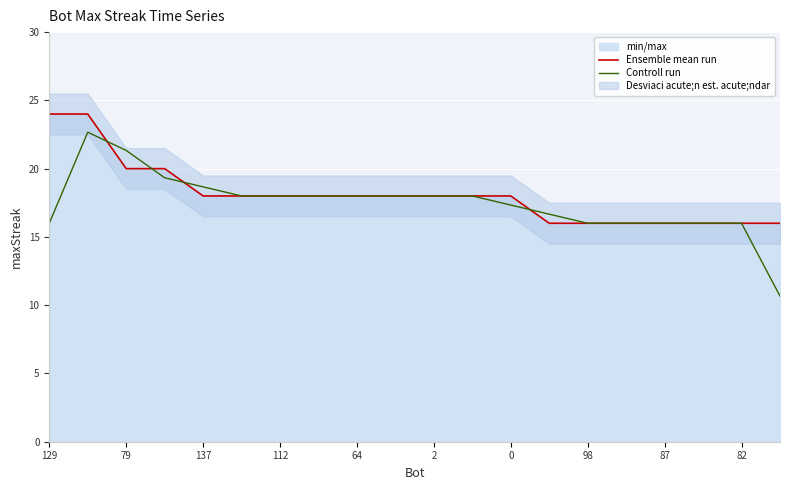

What is the value of the Ensemble mean run point at the 12th from the left?

18.0